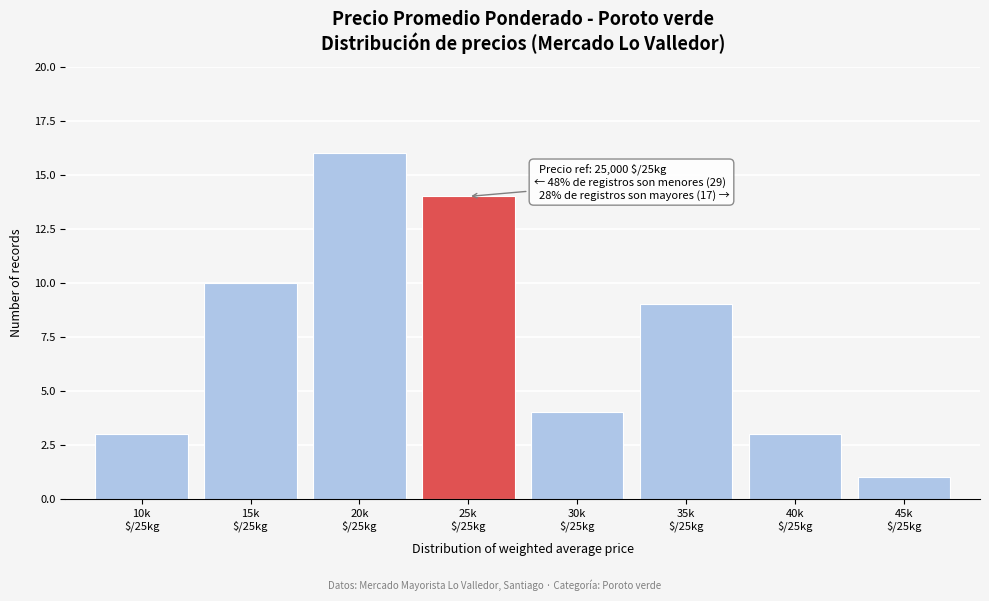

Reading left to right, transcribe all the data shown in this chart.

3	10	16	14	4	9	3	1